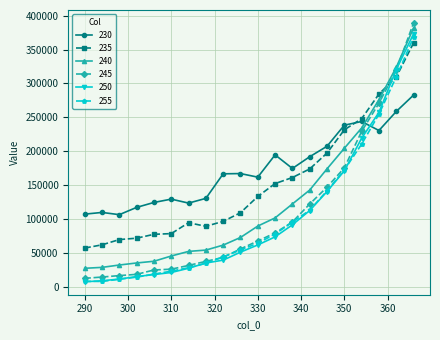

What is the sum of all 240 values?

2500967.7